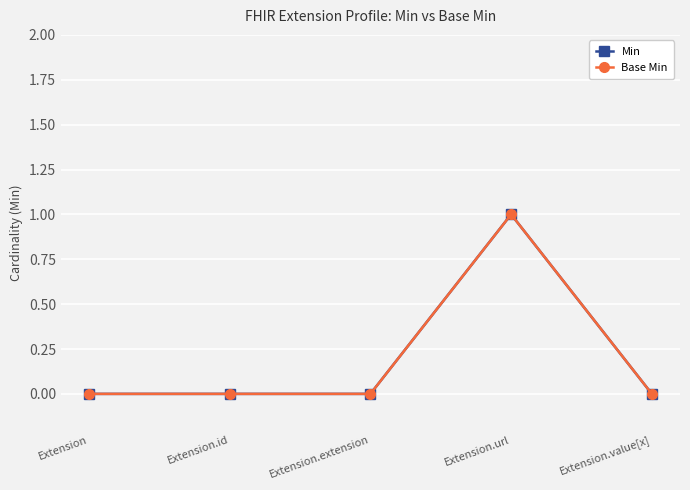

Which series has the largest range (max minus min)?

Min